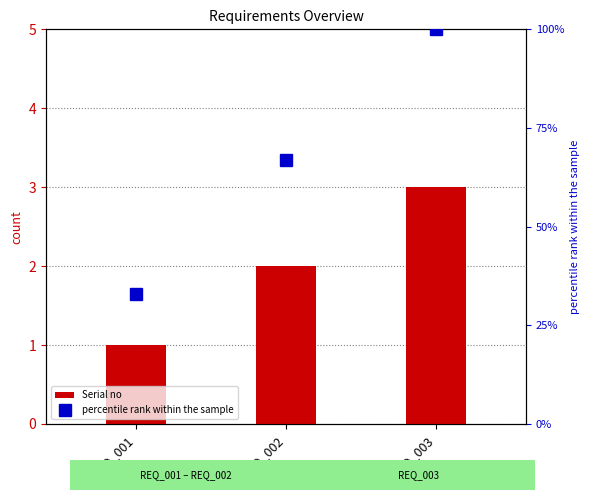

Which label corresponds to the smallest value in the chart?

REQ_001